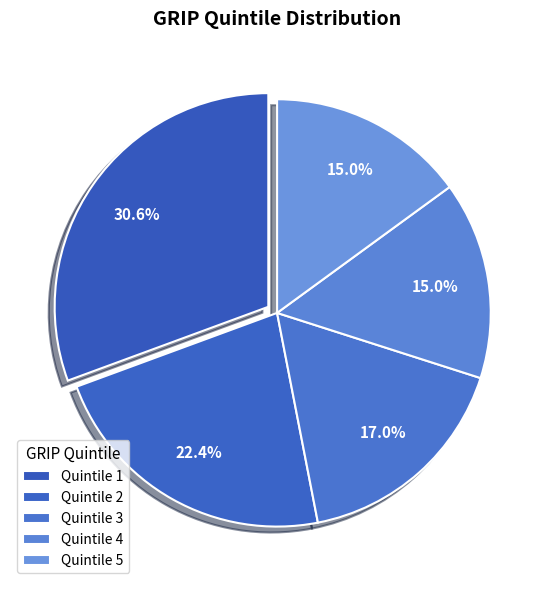

Does any single category account for the majority?

No